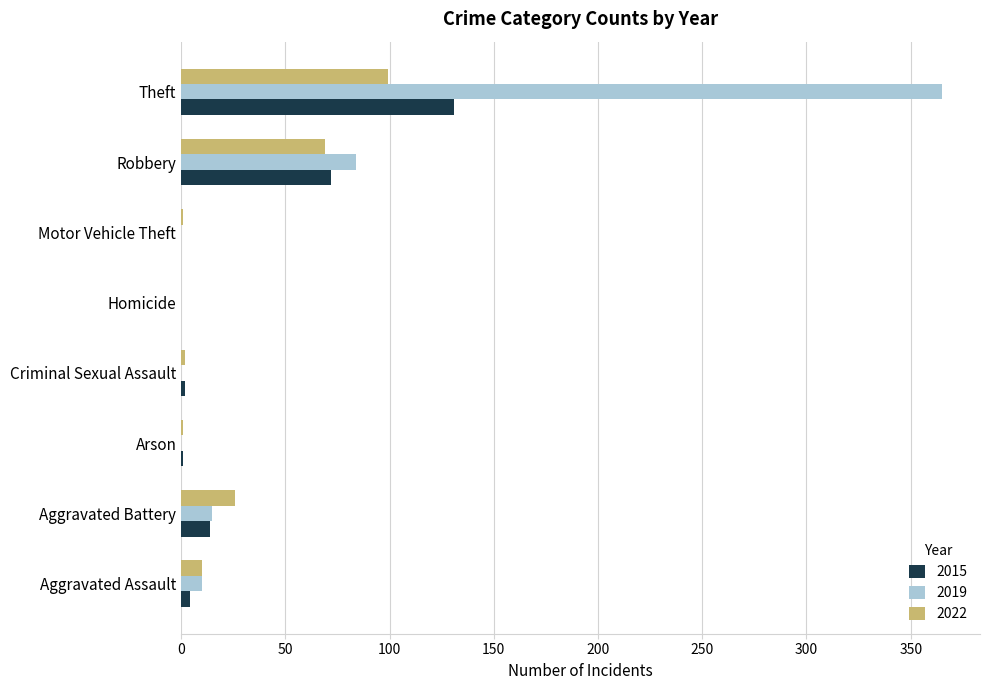

Read the 2022 value at Robbery.

69